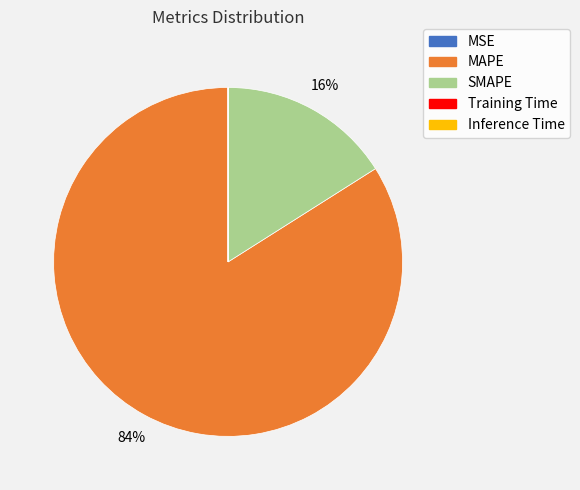

To the nearest percent, what percentage of the pie is SMAPE?

16%